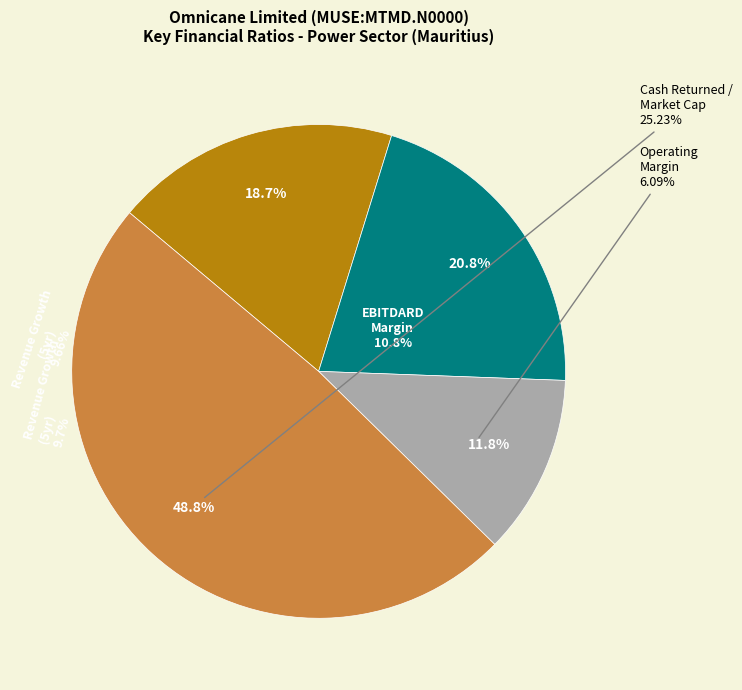

How many segments does this pie chart have?

4